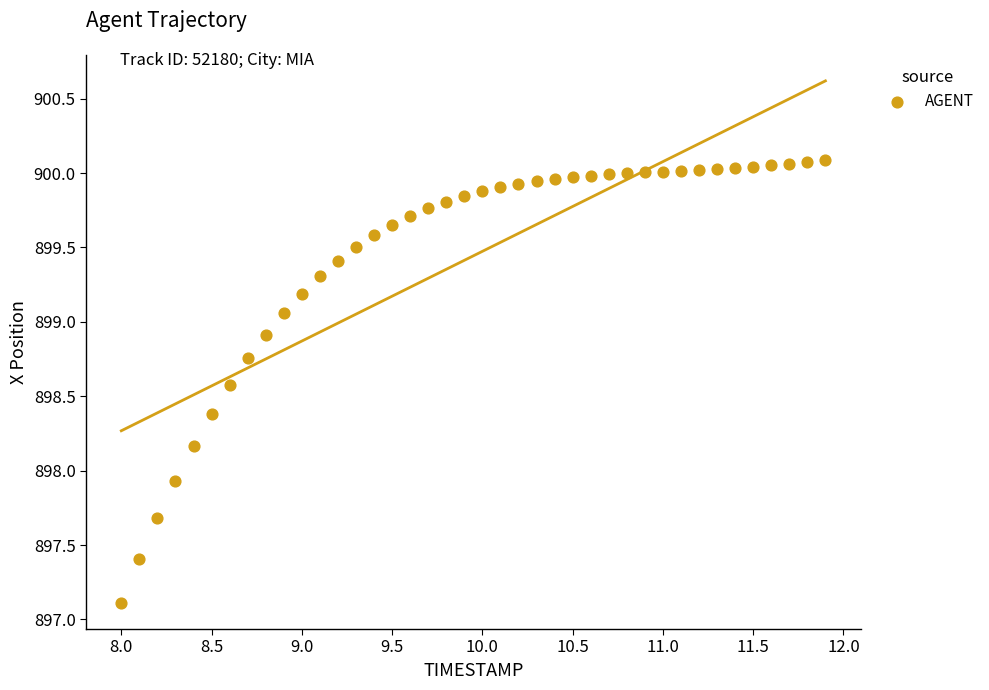

What is the range of X values (max minus min)?

3.9